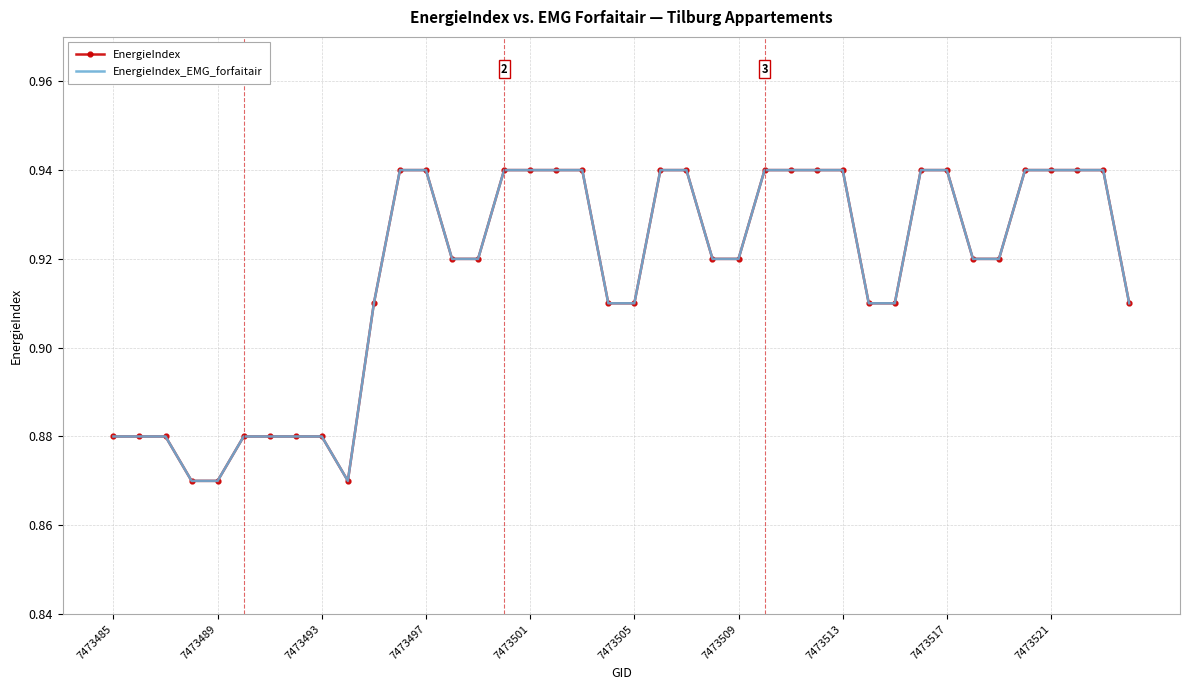

What are all the series names shown in the legend?

EnergieIndex, EnergieIndex_EMG_forfaitair